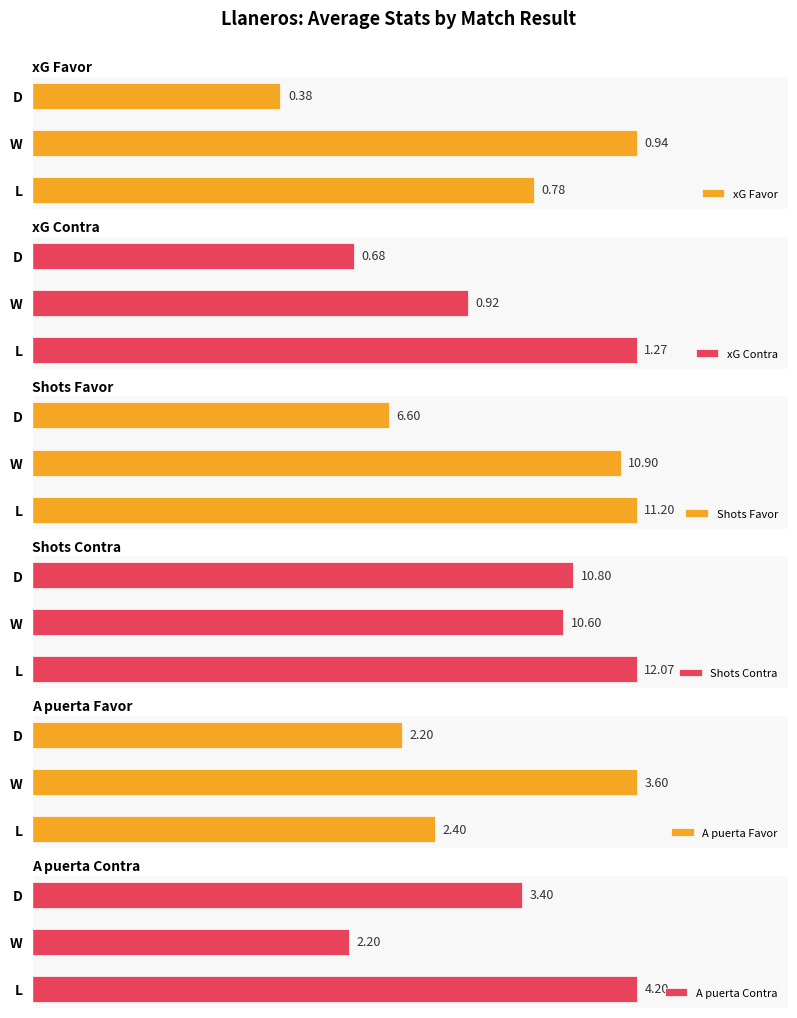

Rank the categories by xG Favor value from highest to lowest.

W, L, D